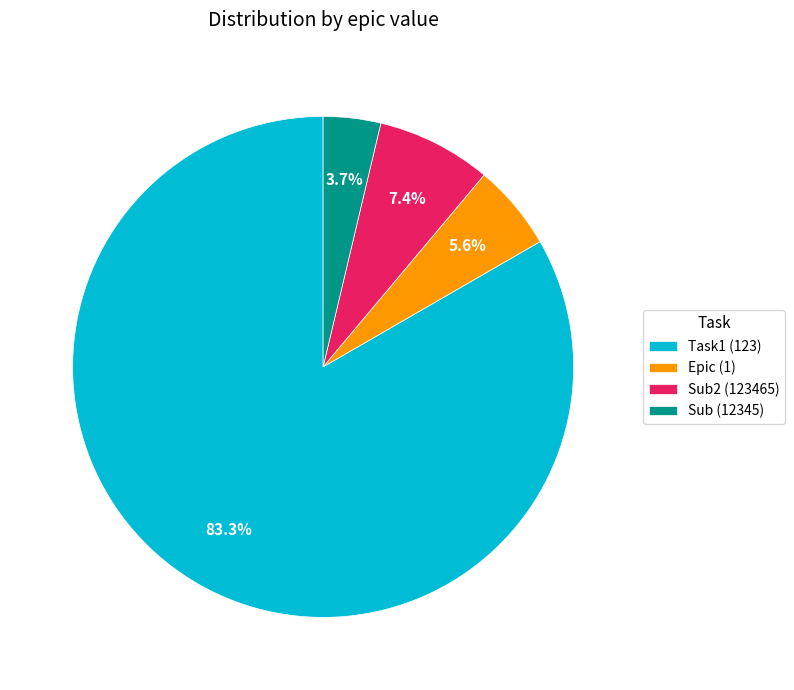

Which category has the biggest portion of the pie?

Task1 (123)